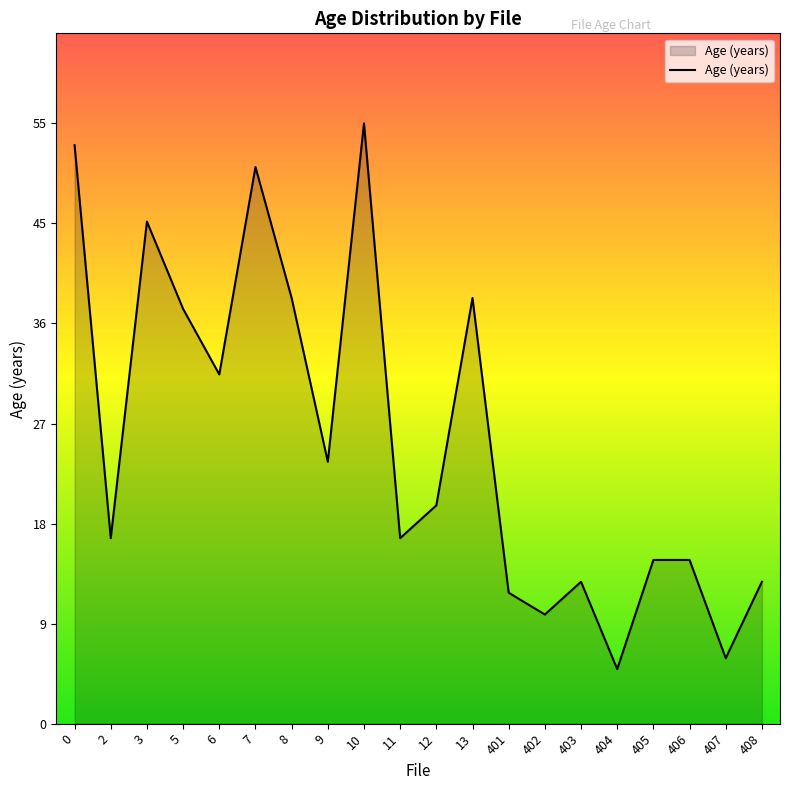

The chart shows a value of 6 at 406. True or false?

False